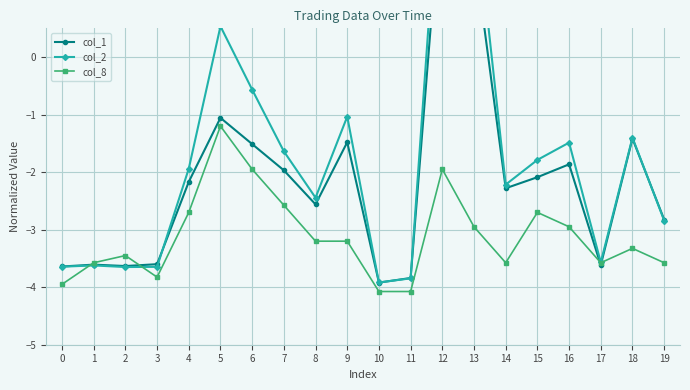

How many negative values does the col_1 series have?

18